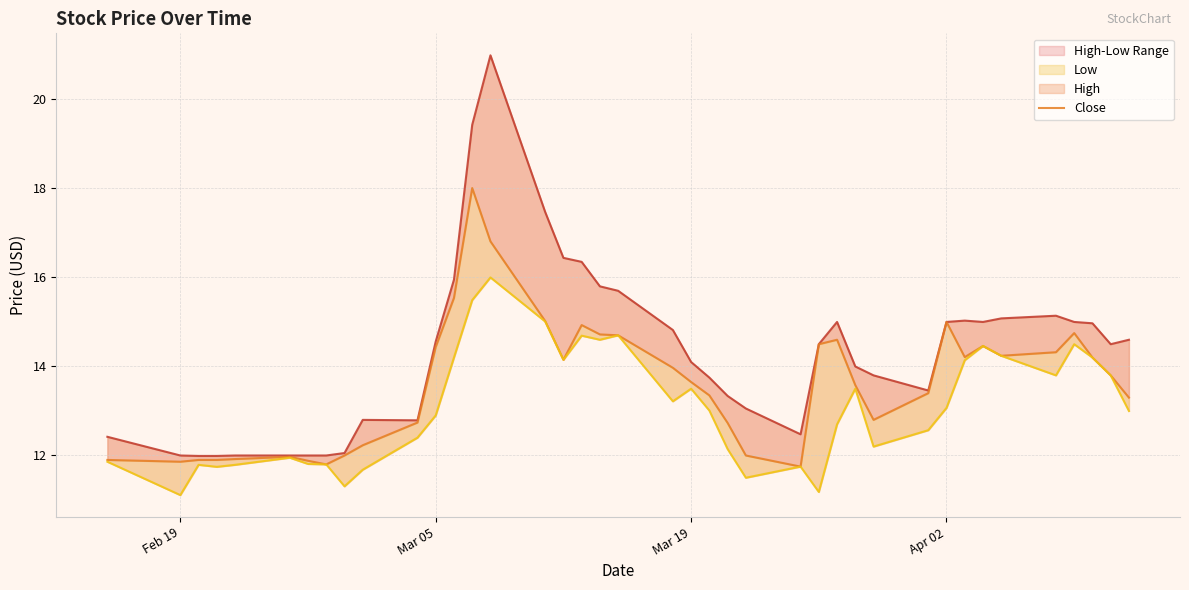

List the series in order of their peak value, lowest first.

Low, Close, High